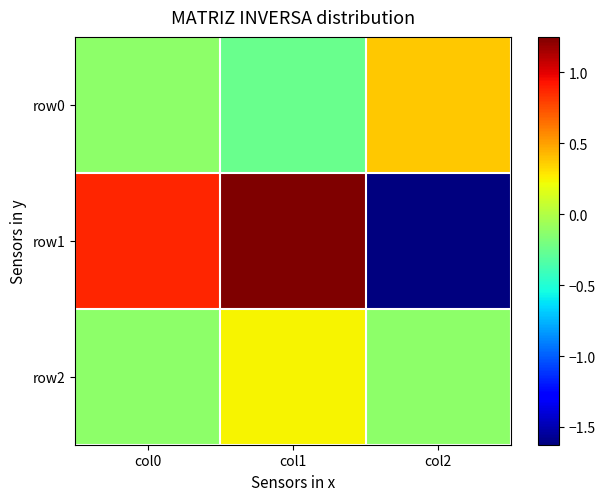

Which series has the largest total across all categories?

row1